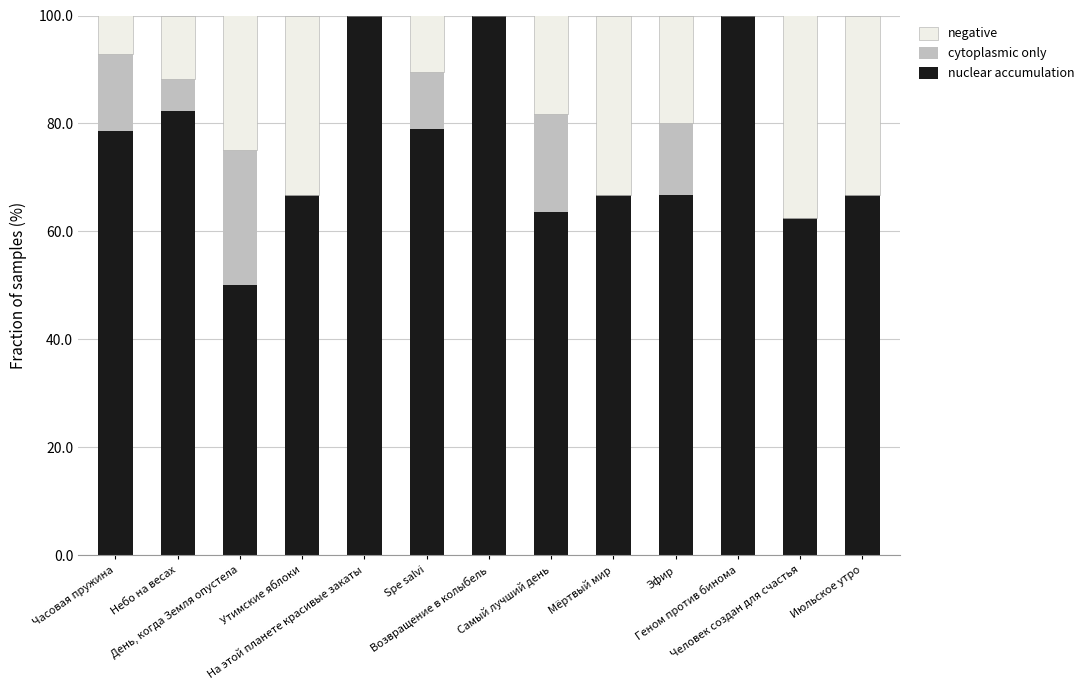

What is the label of the 12th bar from the left?

Человек создан для счастья